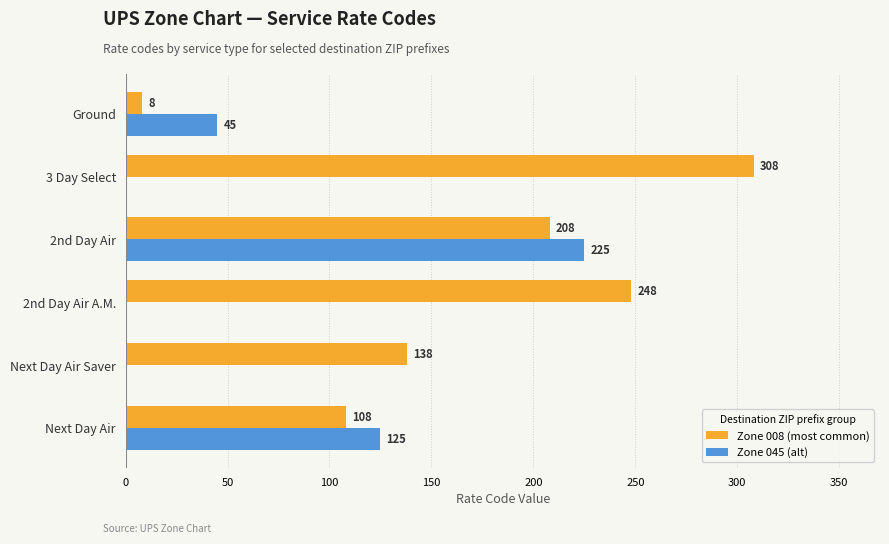

Which series has the largest total across all categories?

Zone 008 (most common)